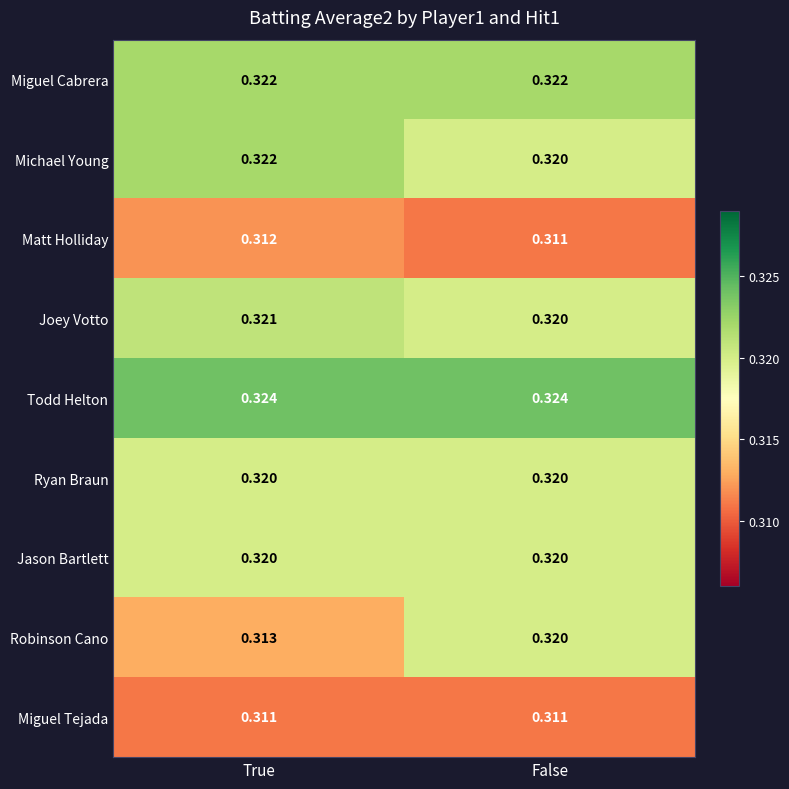

Rank the categories by Michael Young value from lowest to highest.

False, True